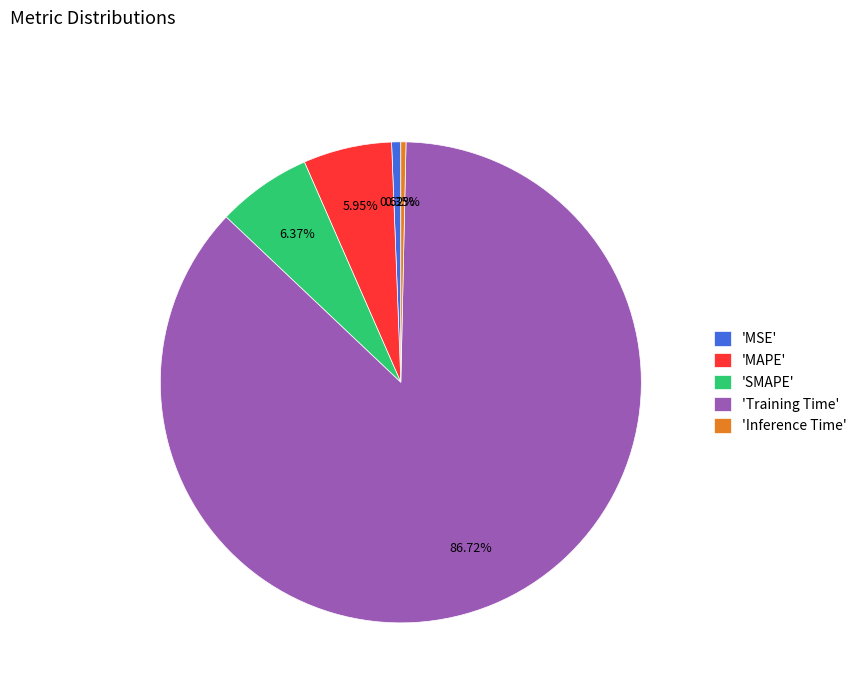

Do 'MSE' and 'Inference Time' together represent more than half of the pie?

No